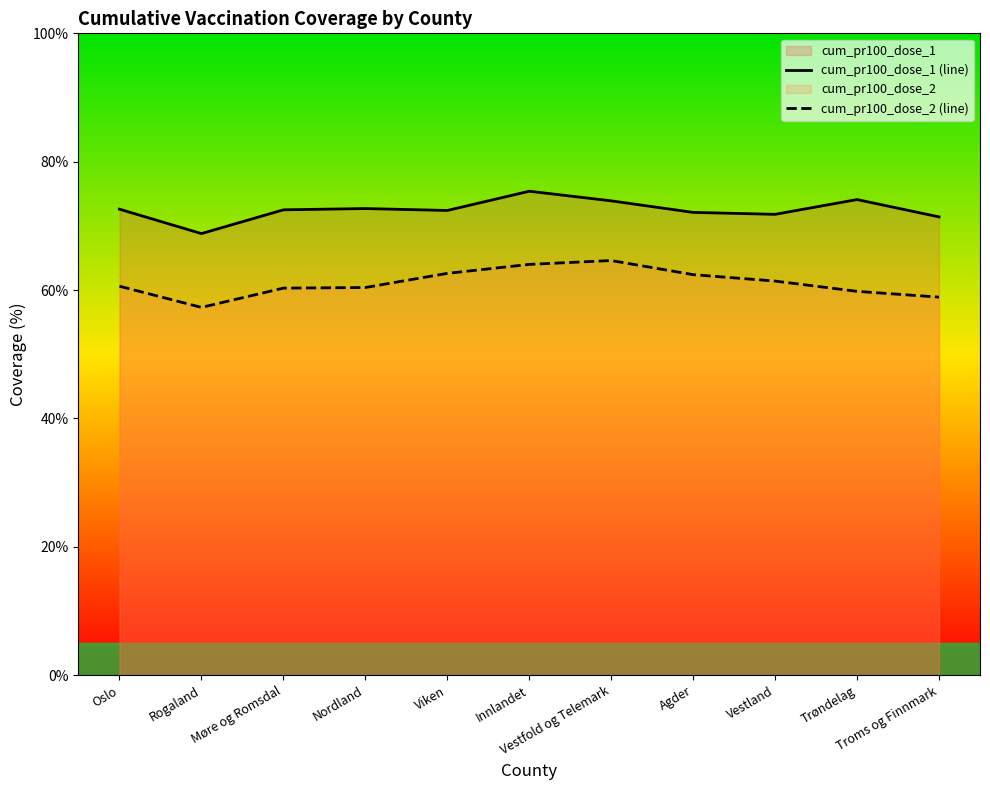

True or false: cum_pr100_dose_1 (line) and cum_pr100_dose_2 (line) cross at least once.

False